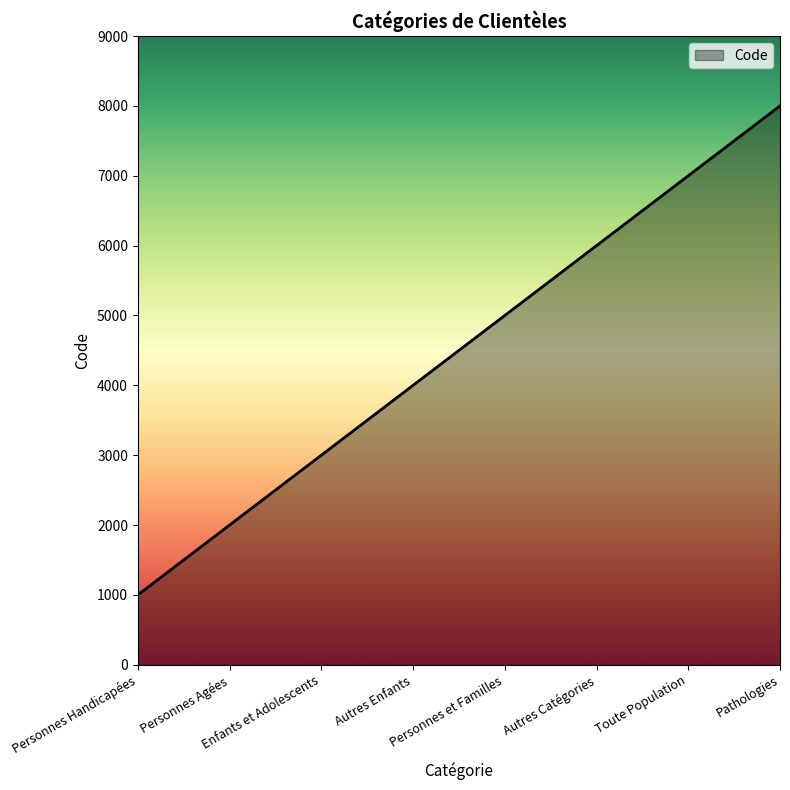

What is the minimum value shown in the chart?

1000